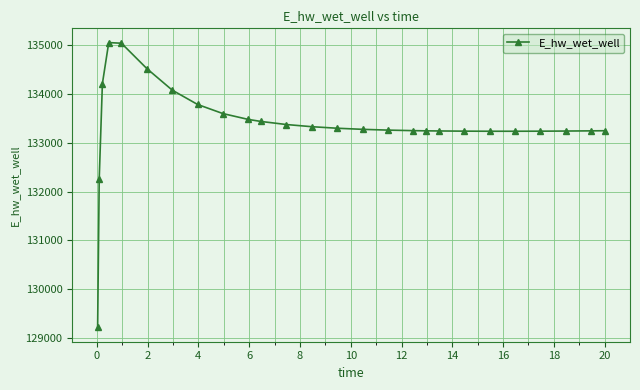

What is the value of the 23rd point from the left?

133232.0